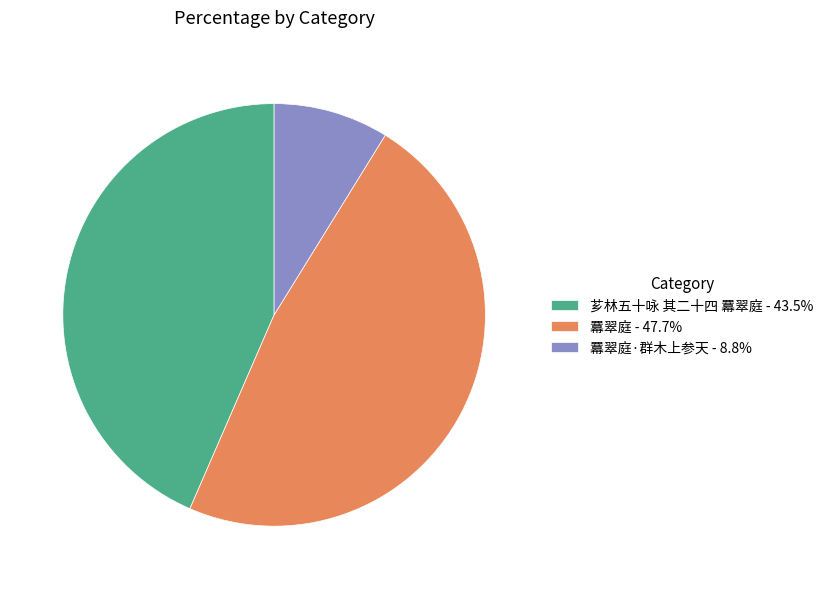

Does any single category account for the majority?

No